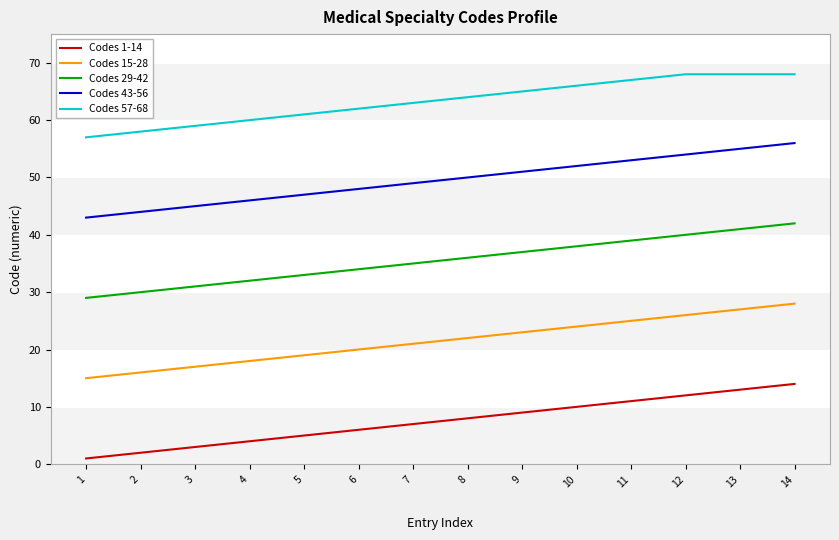

What is the total value across all series at 2?

150